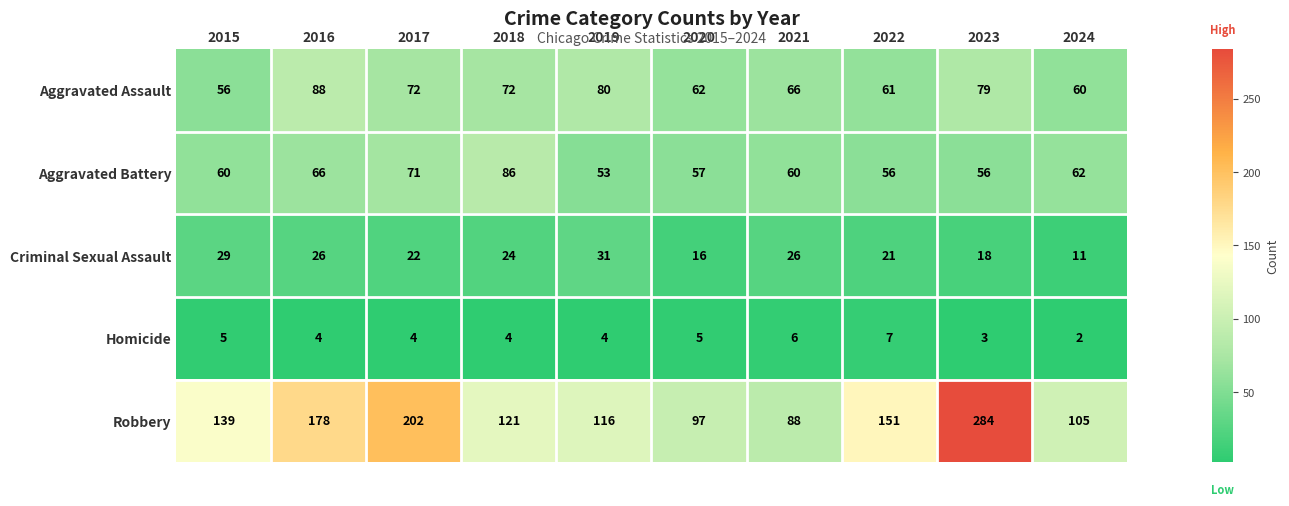

What is the sum of the Robbery values at 2016 and 2024?

283